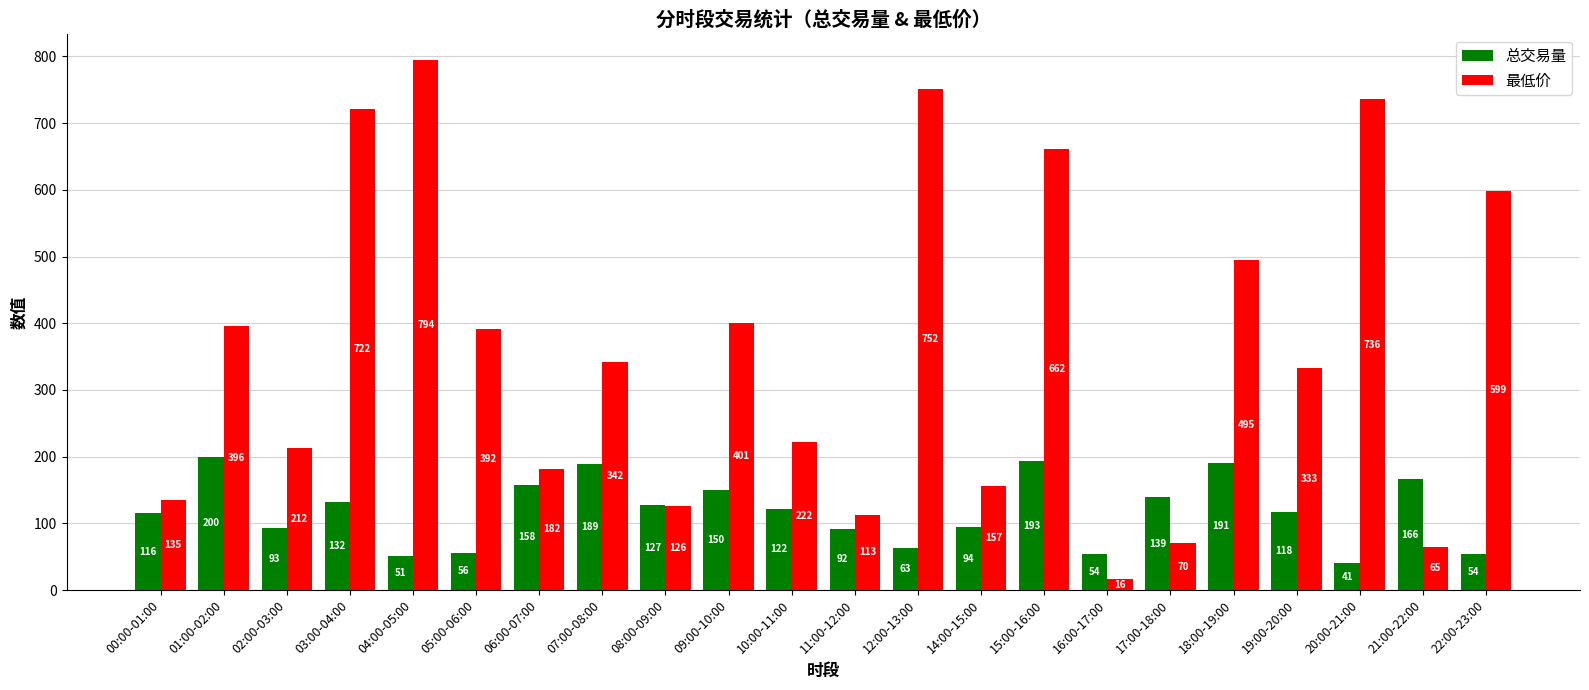

What is the total value across all series at 22:00-23:00?

652.6